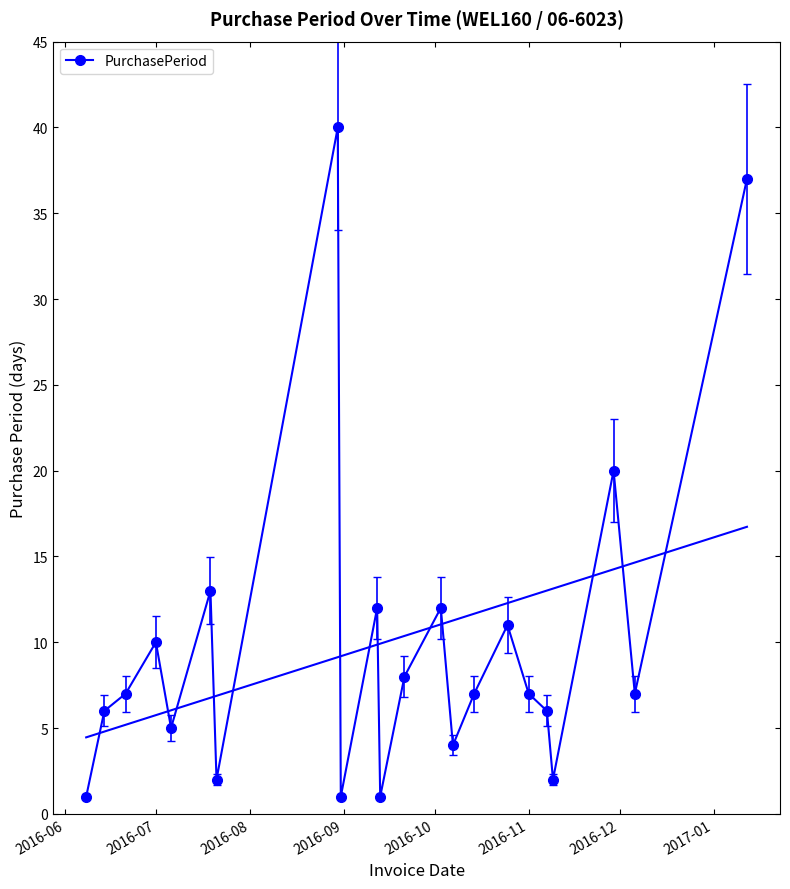

True or false: PurchasePeriod has more than 0 points higher than both neighbors.

True